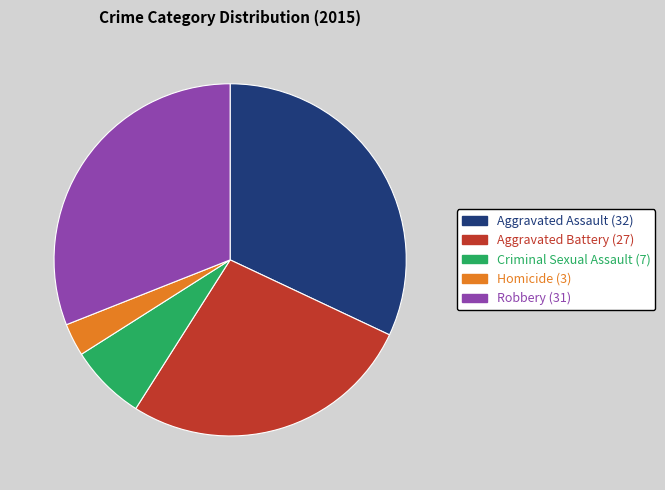

Count the number of slices in the pie.

5